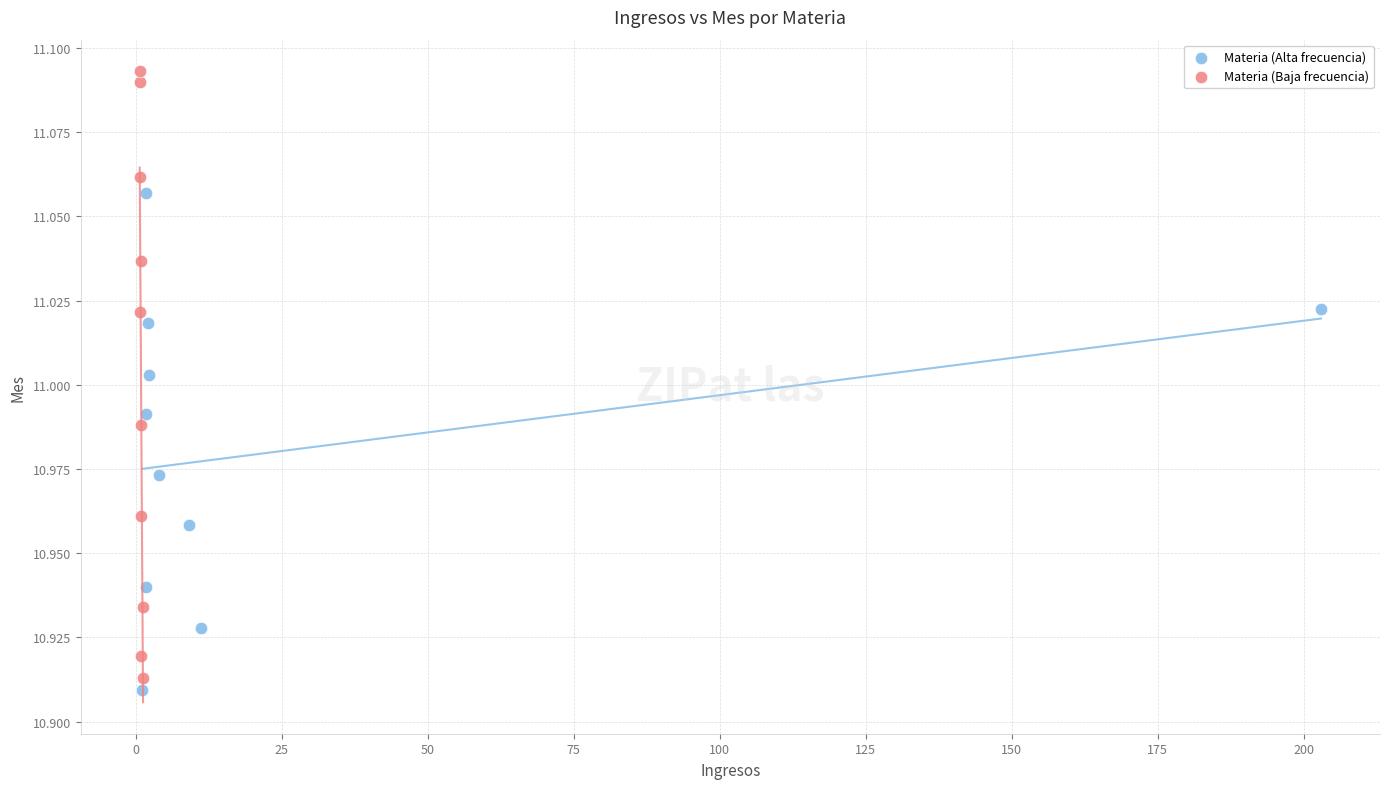

Which series has the widest spread of Y values?

Materia (Baja frecuencia)